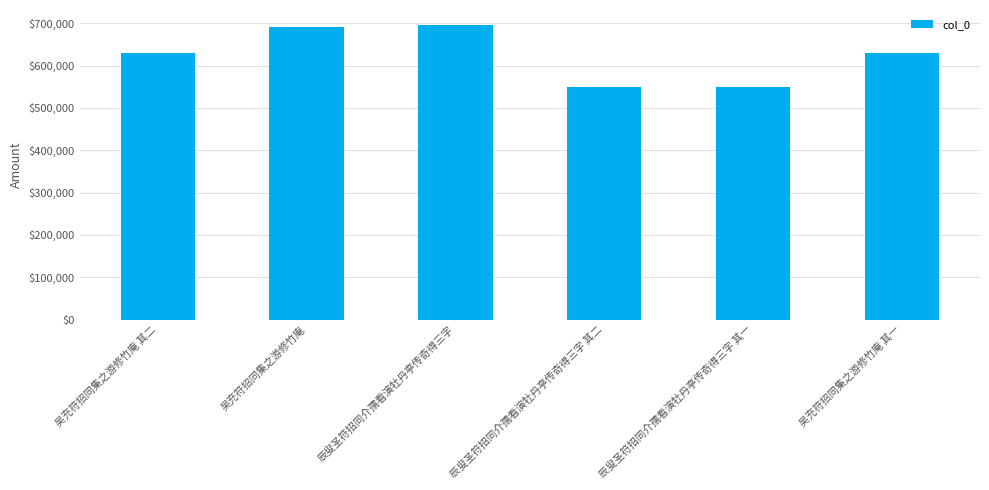

Is it true that the value at 吴充符招同集之游修竹庵 is 967043?

False